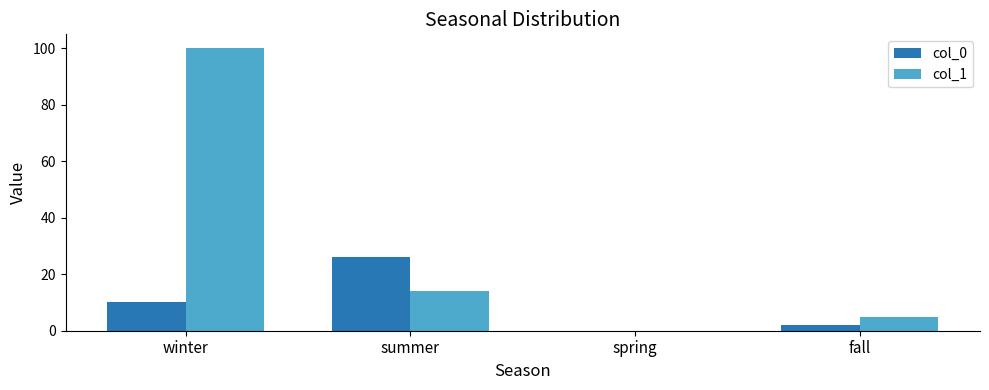

Which series has the largest total across all categories?

col_1